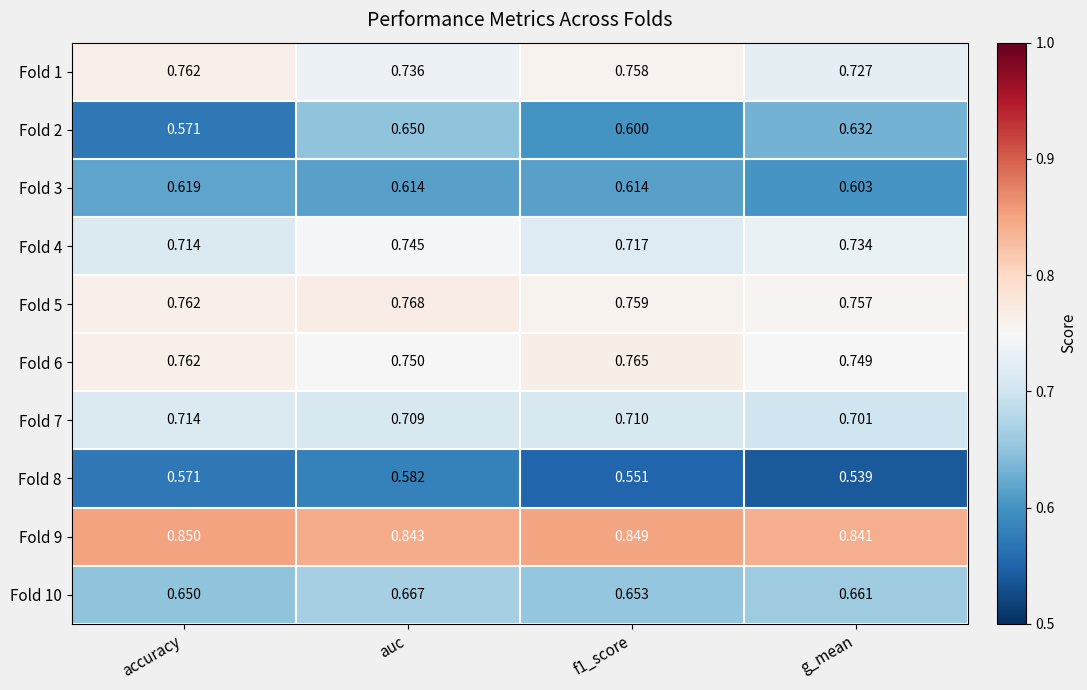

Is the value of Fold 7 at f1_score greater than the value of Fold 5 at g_mean?

No